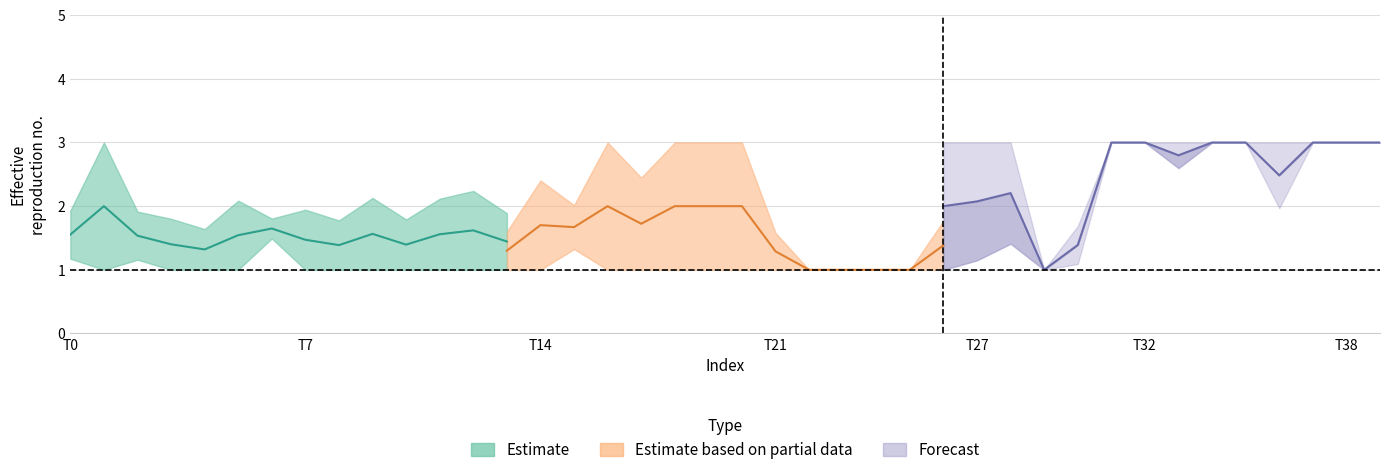

Where is the first local maximum for col_1?

2